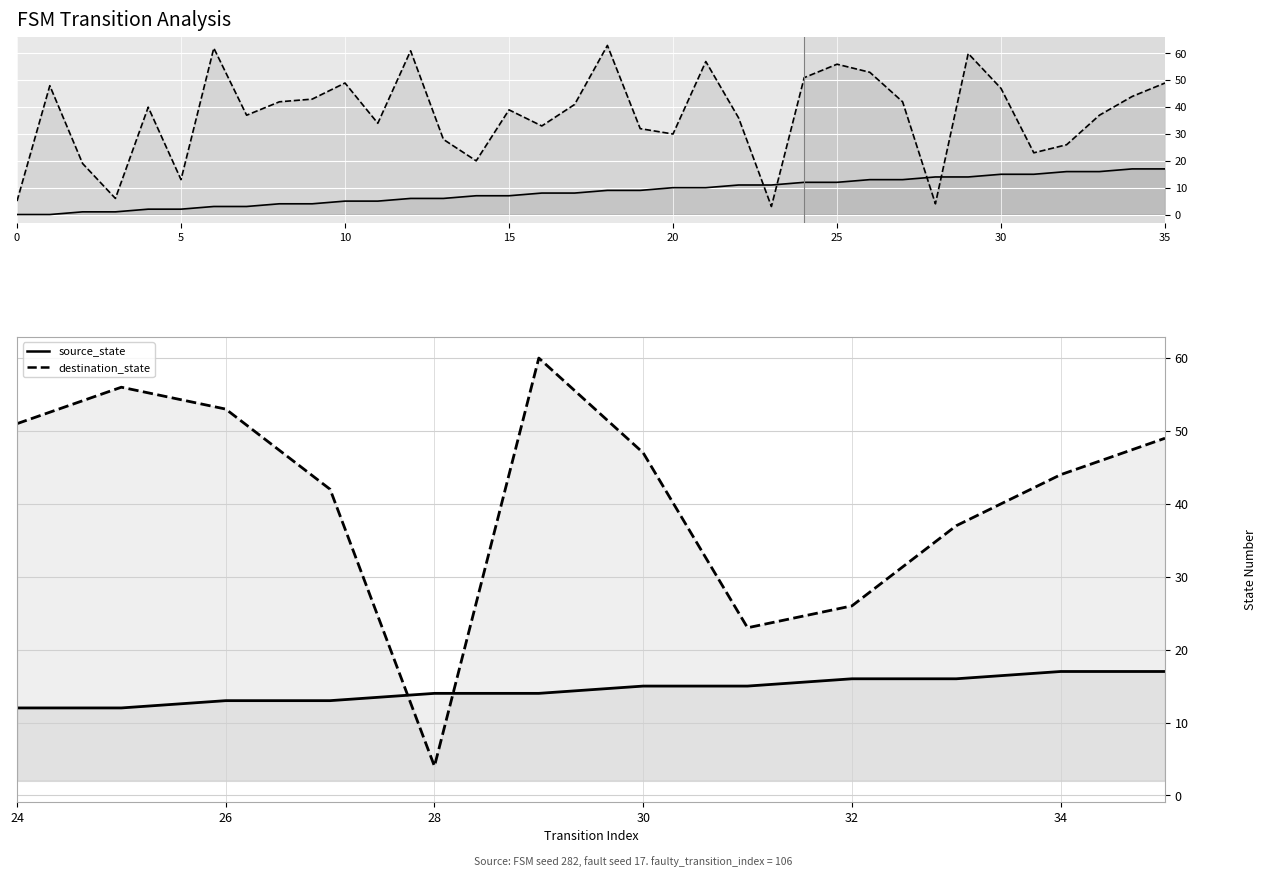

At 25, list the series in order from smallest to largest.

source_state, destination_state